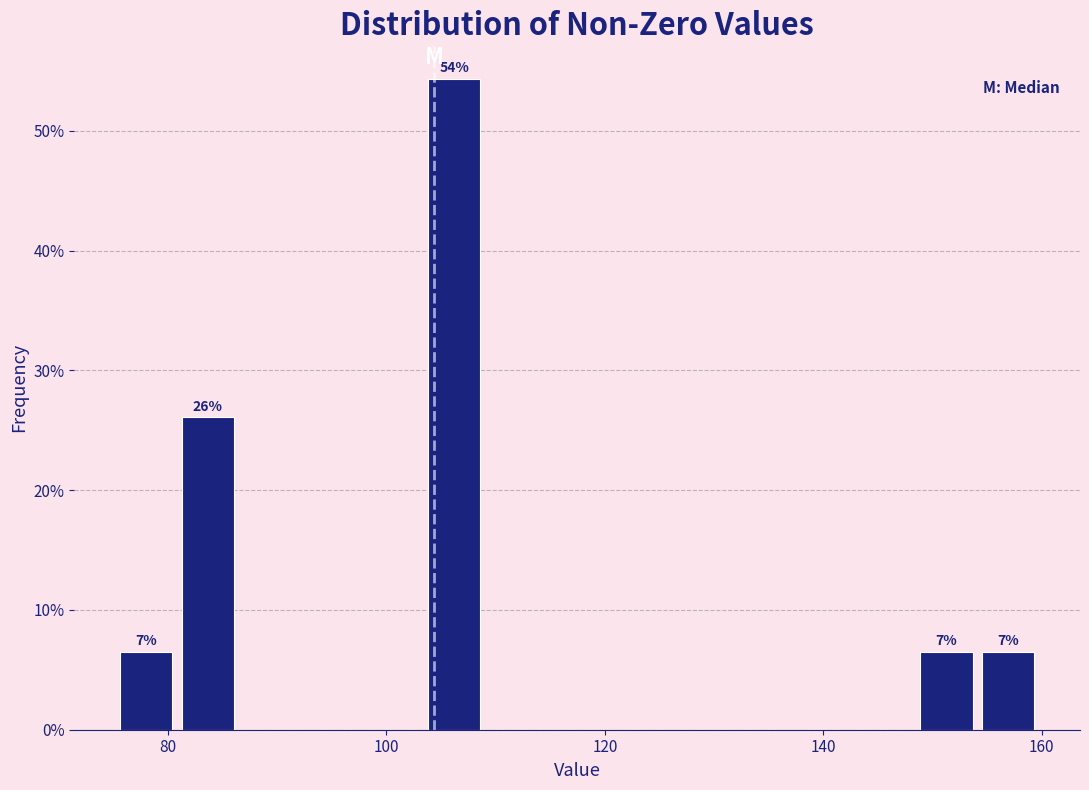

Around what value on the x-axis is the tallest bar? Give the approximate position of its centre, as read against the axis.

106